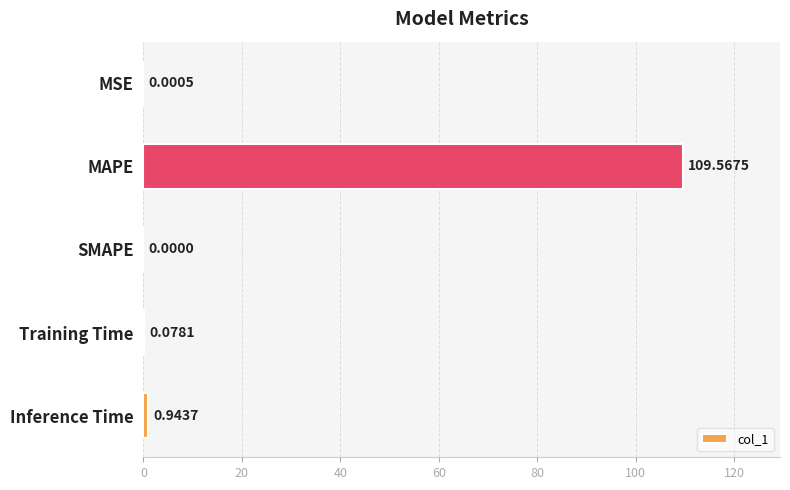

At which label is the value closest to 54?

Inference Time